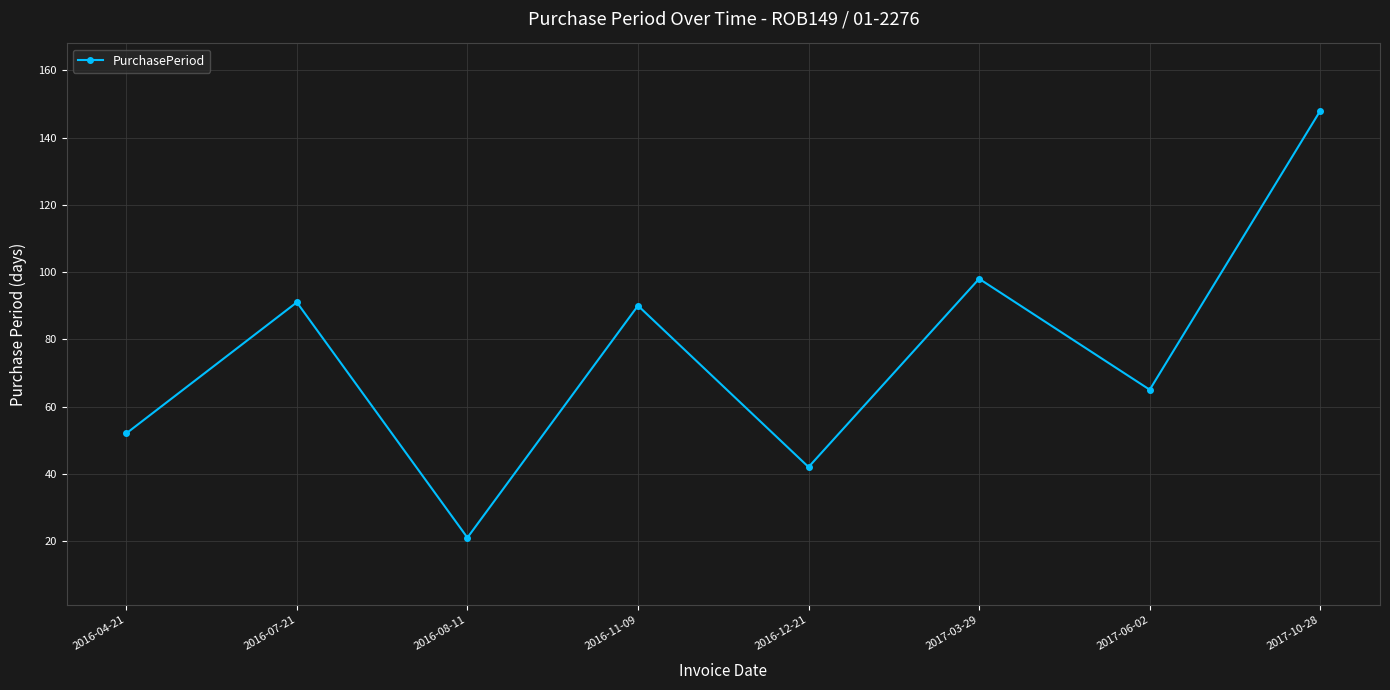

Does the chart display data point markers on the line(s)?

Yes